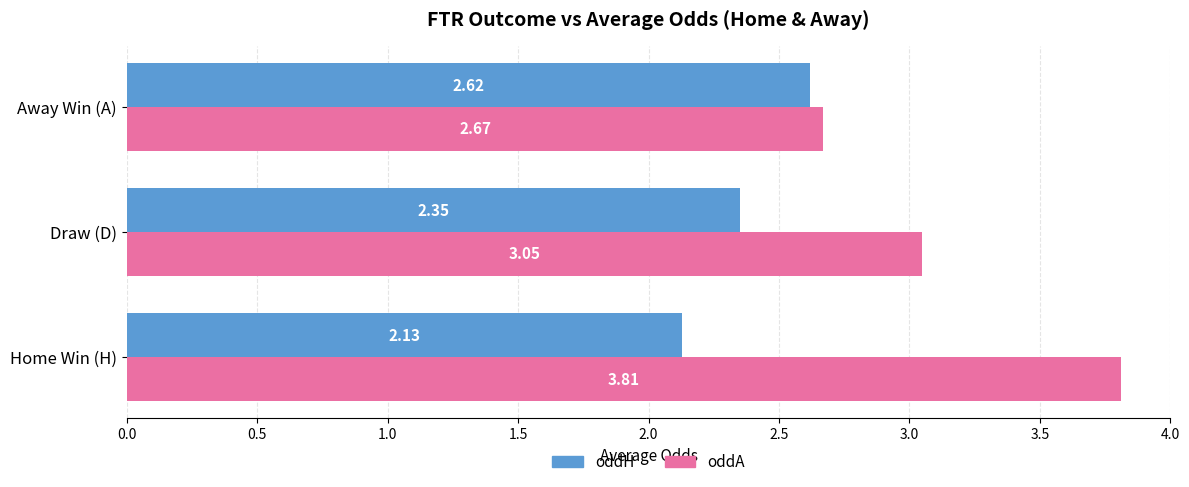

How many distinct data groups are displayed?

2